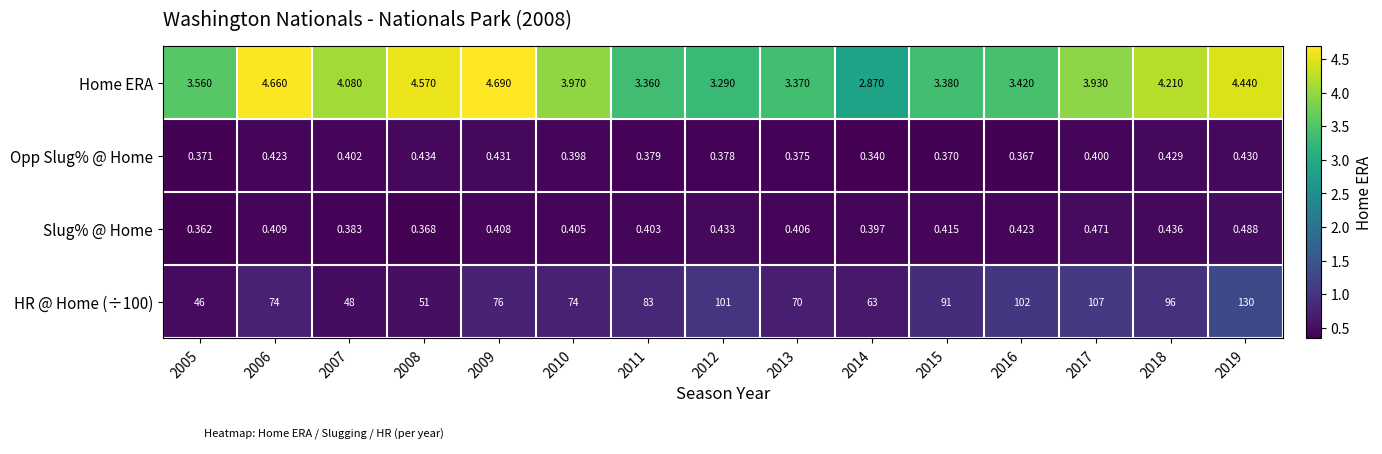

How many data points does each series have?

15